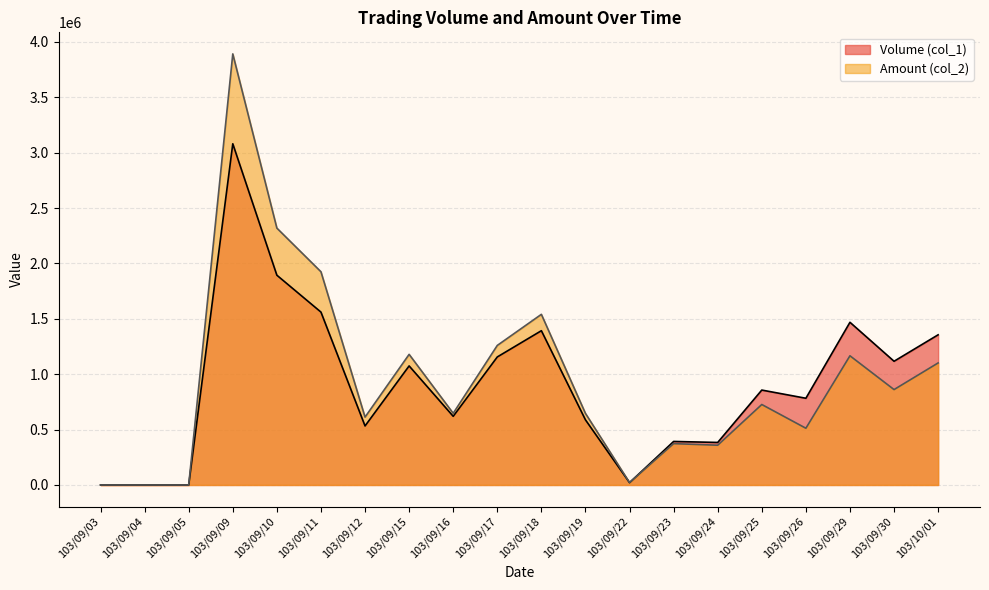

Rank the series by their maximum value, from lowest to highest.

Volume (col_1), Amount (col_2)